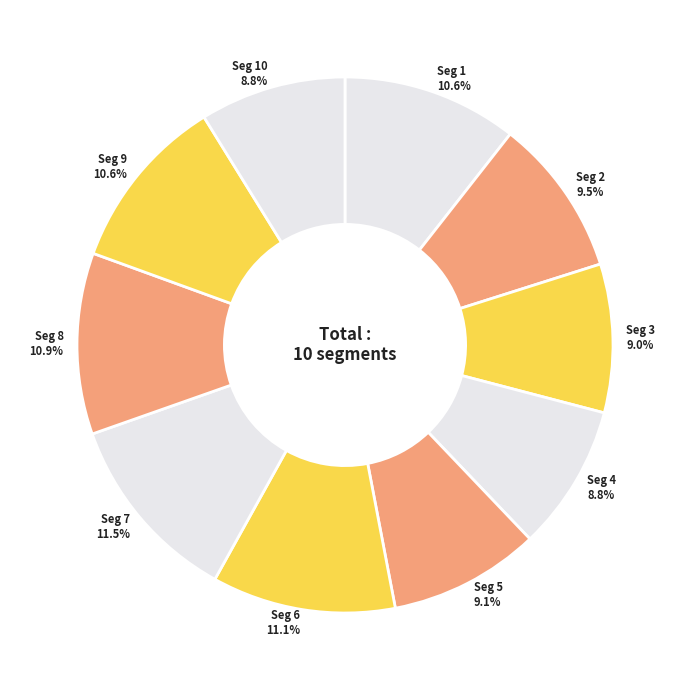

To the nearest percent, what is the average slice percentage?

10%